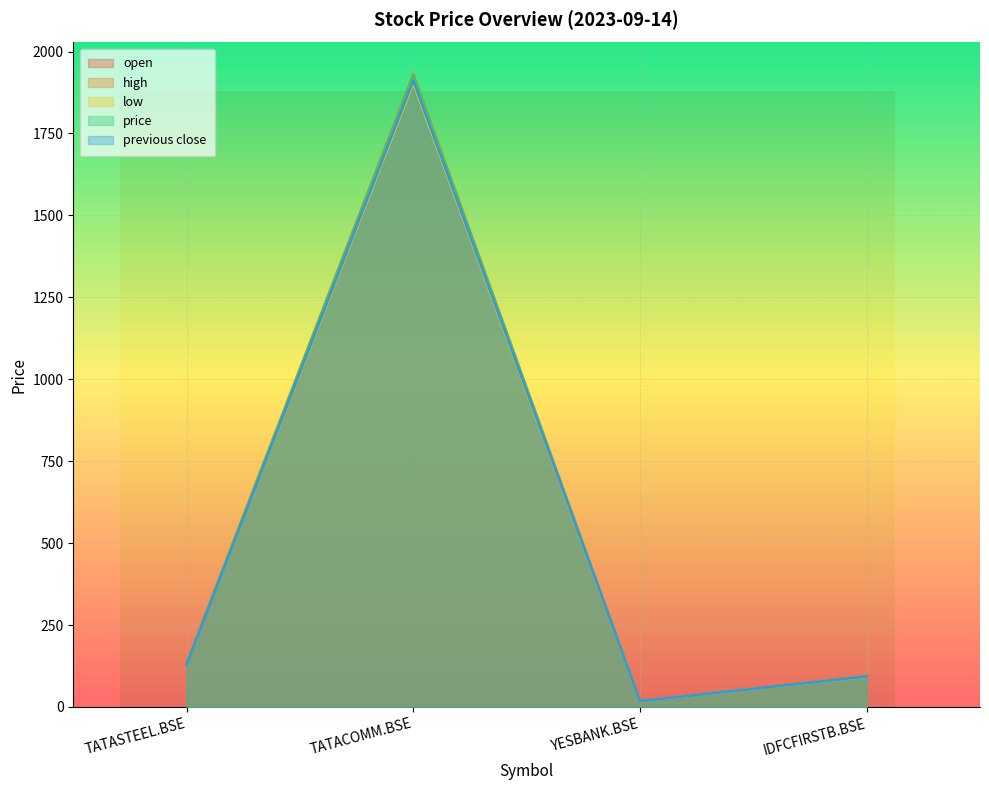

How many series are shown in this chart?

5